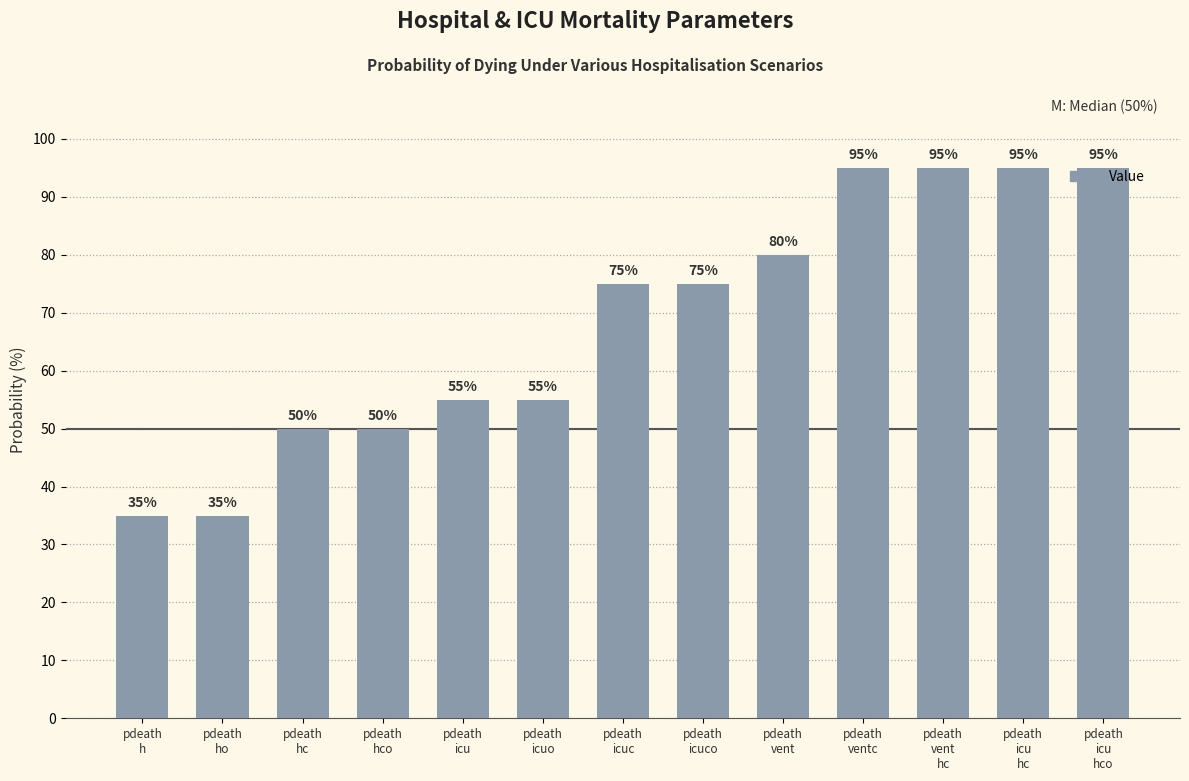

What is the maximum value shown in the chart?

95